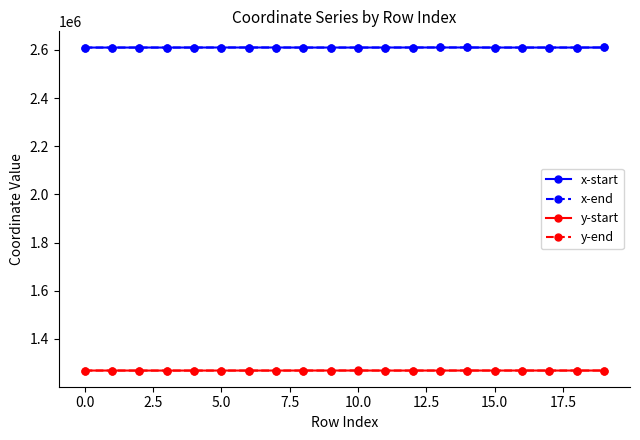

What is the sum of all y-end values?

25377072.2